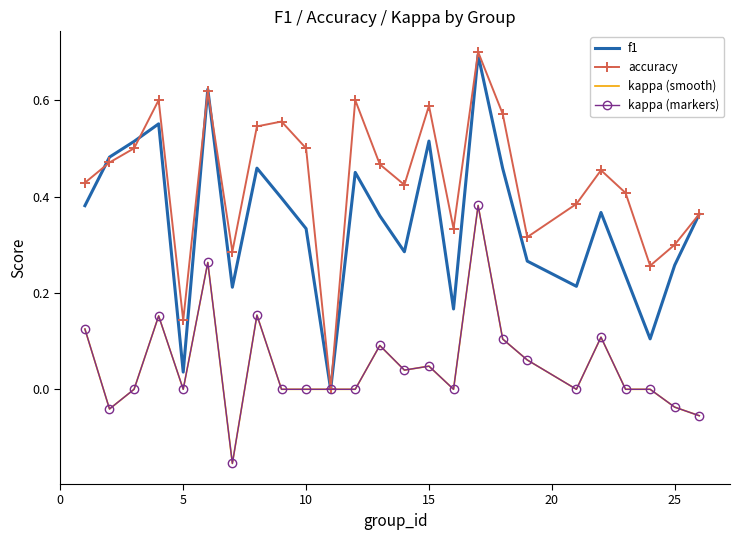

How many lines are shown in the chart?

4